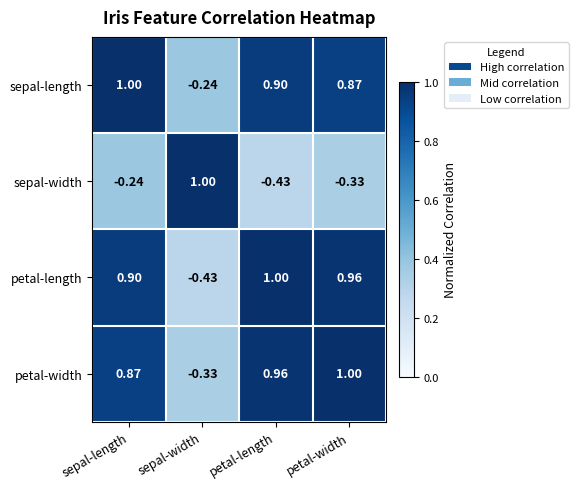

At sepal-length, list the series in order from largest to smallest.

sepal-length, petal-length, petal-width, sepal-width